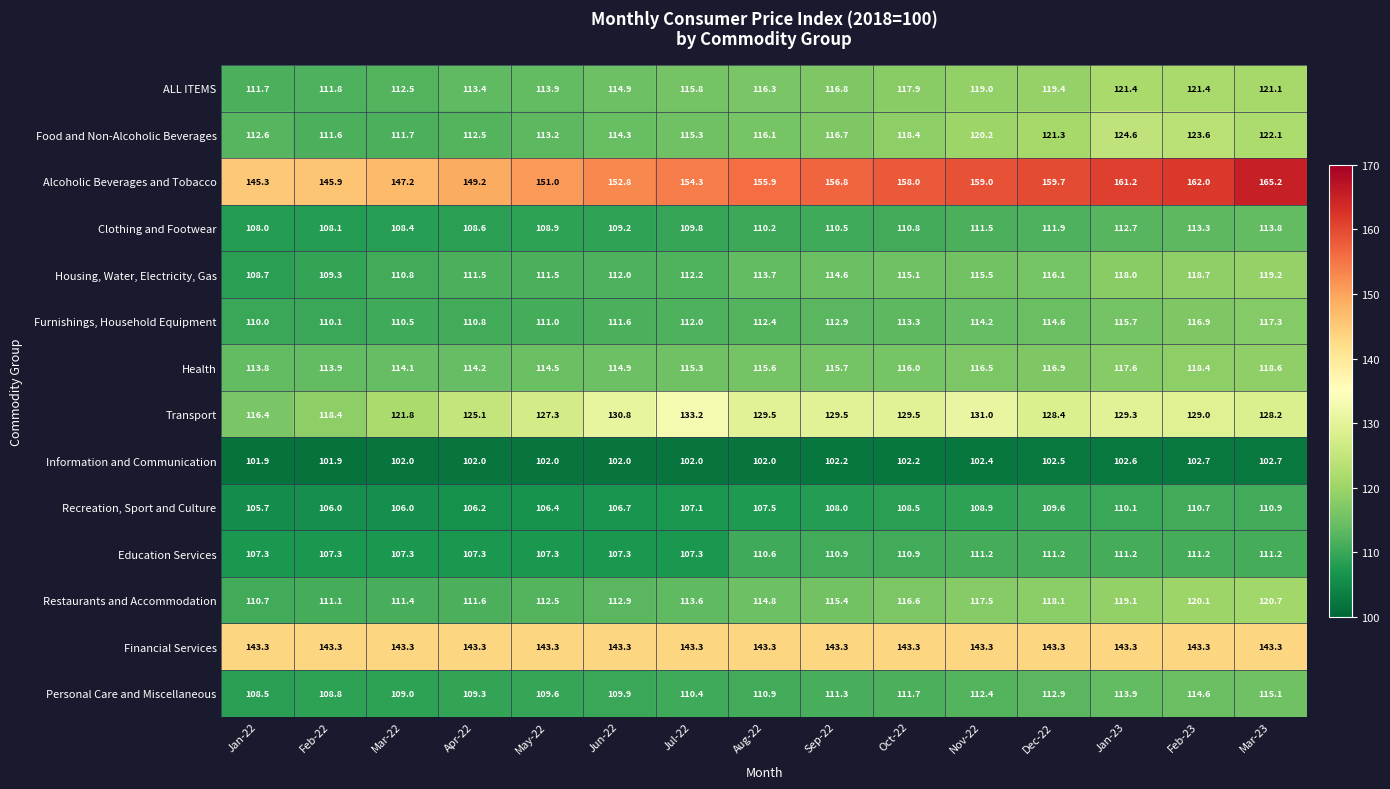

Which series has the largest range (max minus min)?

Alcoholic Beverages and Tobacco